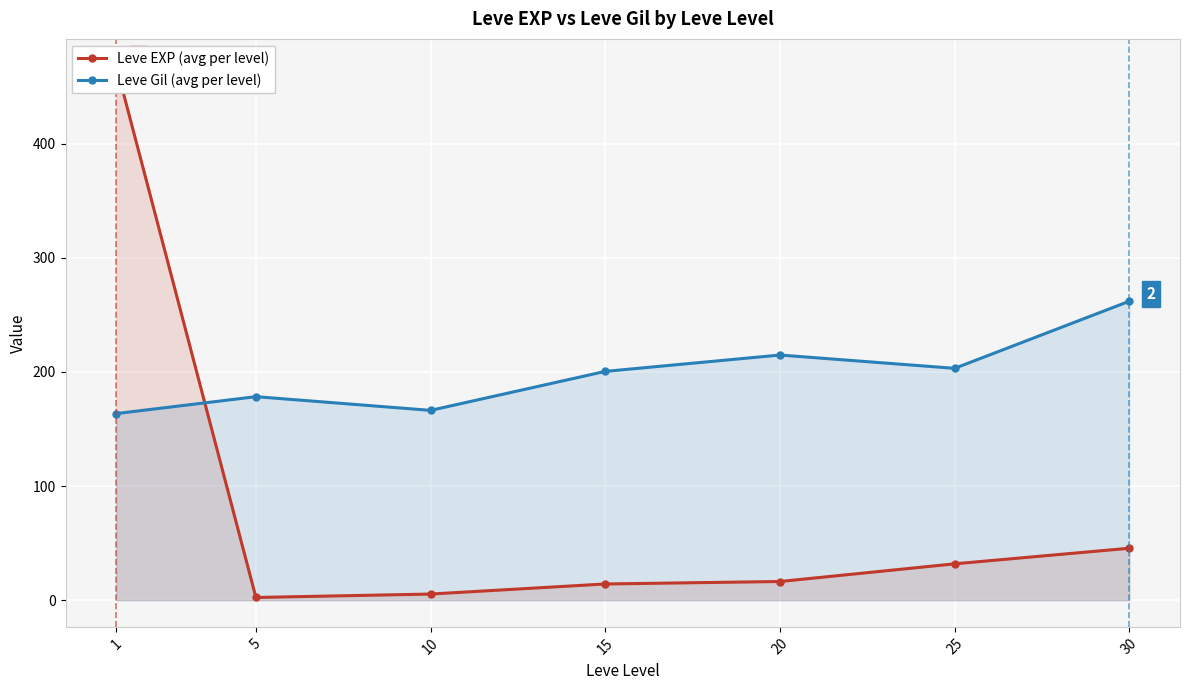

The value of Leve Gil (avg per level) at 15 is 80.4. True or false?

False